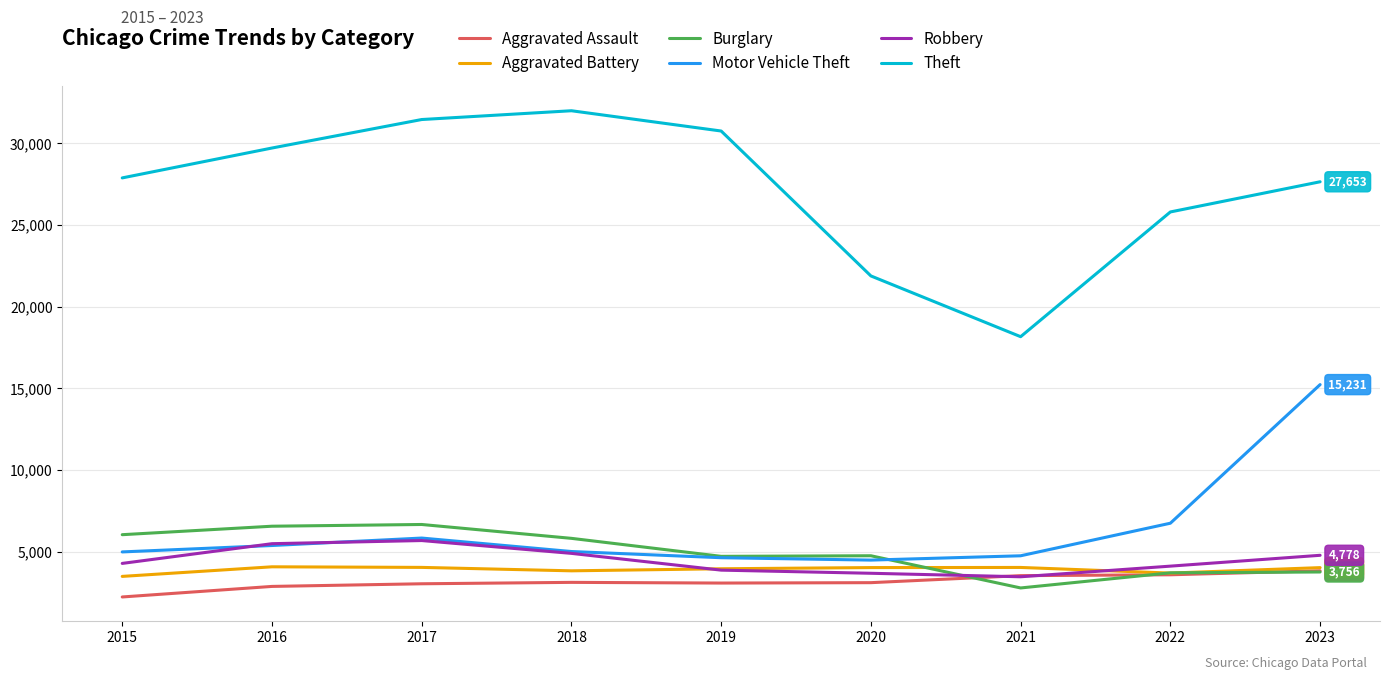

What is the maximum value shown in the chart?

32003